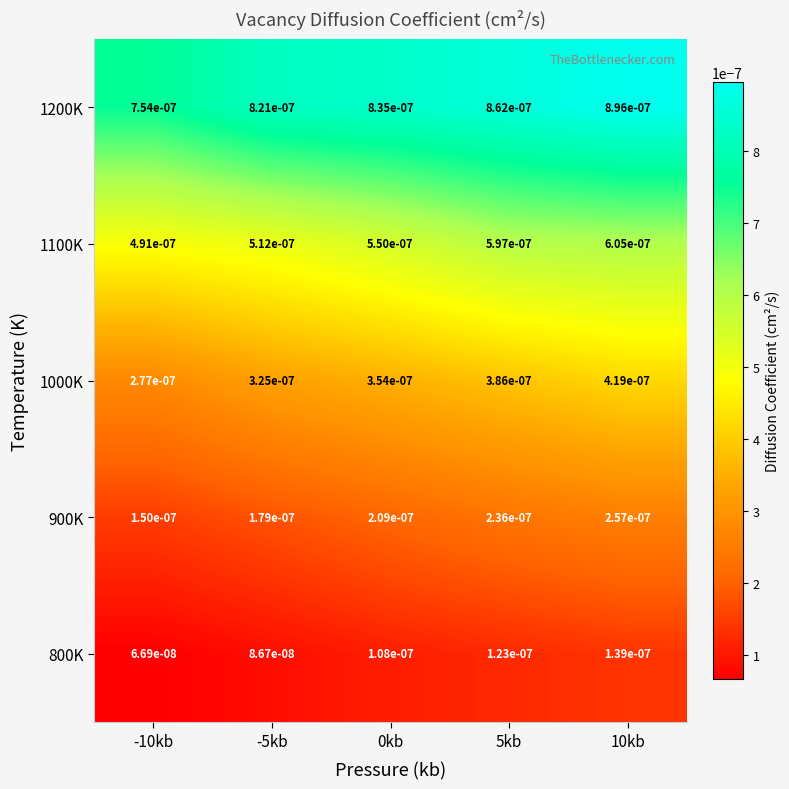

At which category is the sum across all series the highest?

10kb